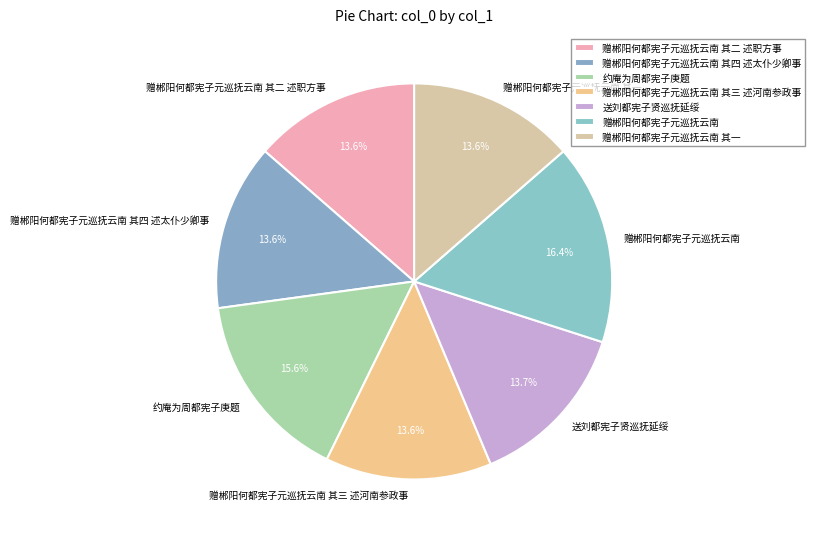

To the nearest percent, what is the difference between the largest and smallest slice percentages?

3%